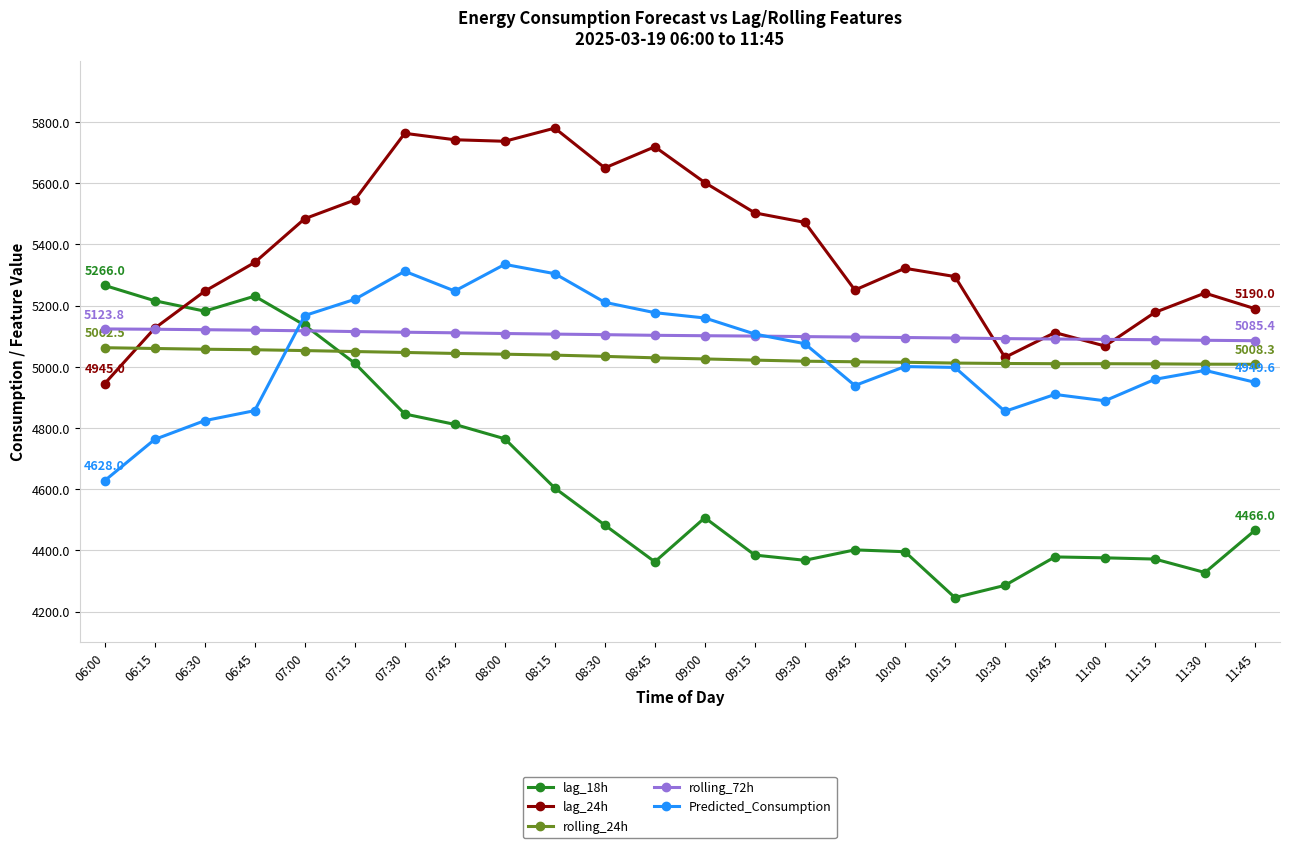

What value does the lag_24h series have at 07:30?

5763.0